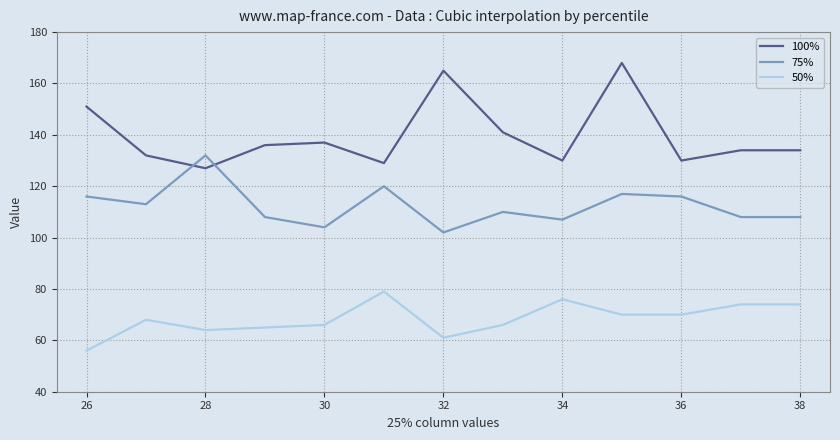

Which series has the widest spread of values?

100%